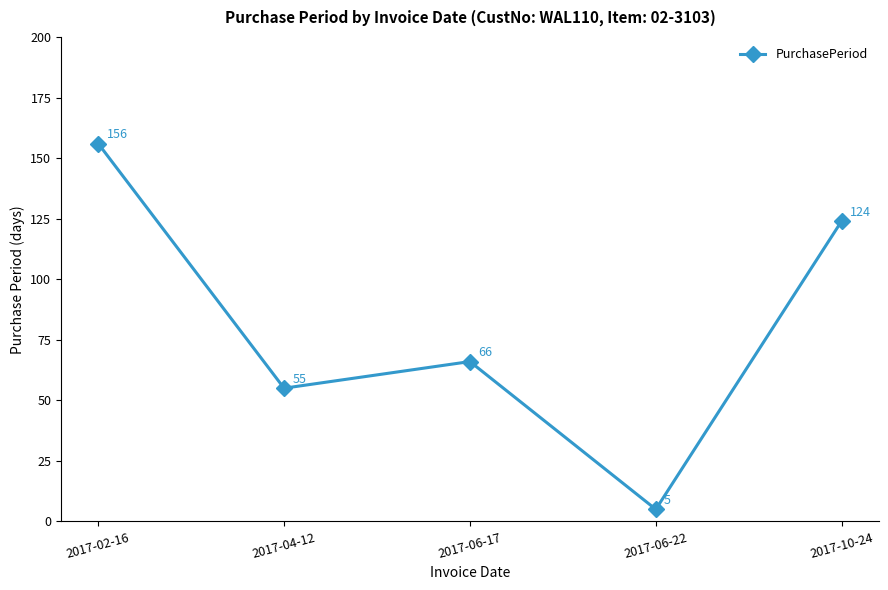

List the labels in order of value, largest first.

2017-02-16, 2017-10-24, 2017-06-17, 2017-04-12, 2017-06-22